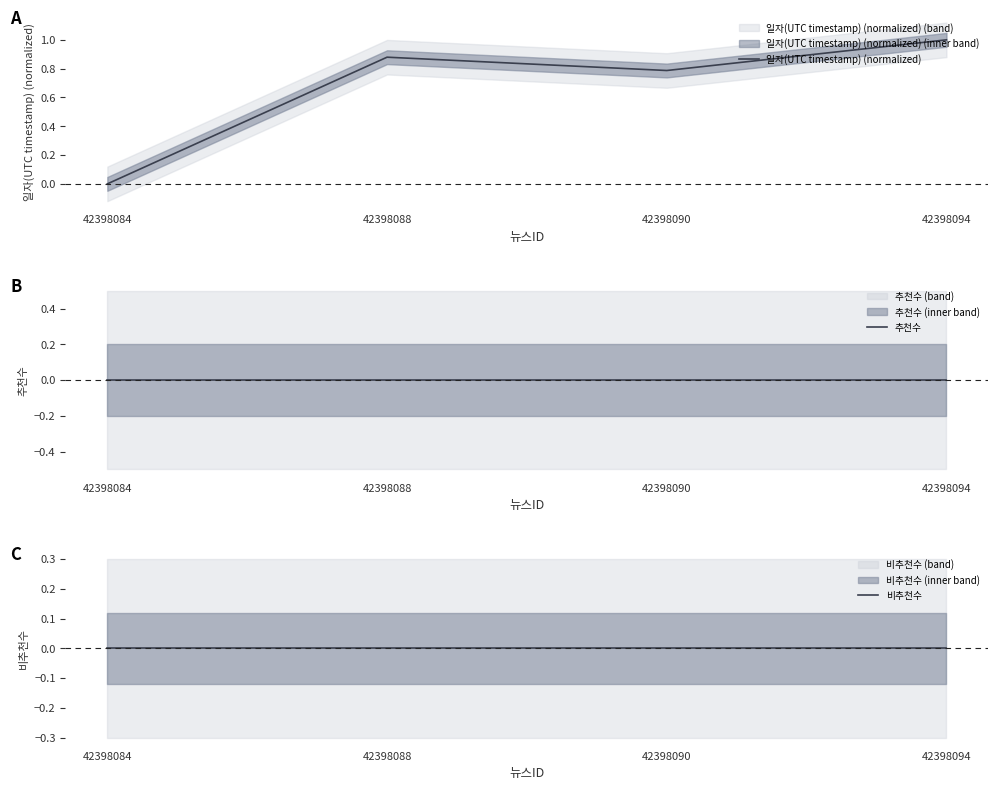

True or false: 비추천수 and 추천수 cross at least once.

False